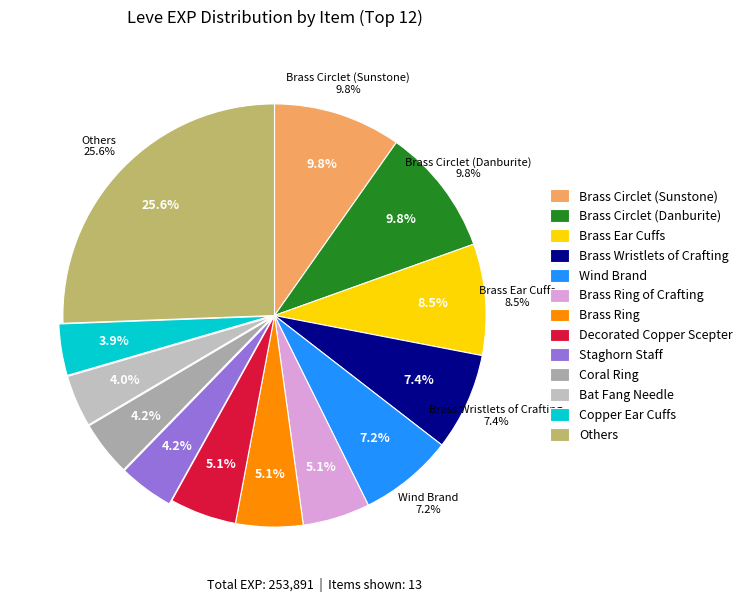

Is Staghorn Staff the majority of the pie?

No